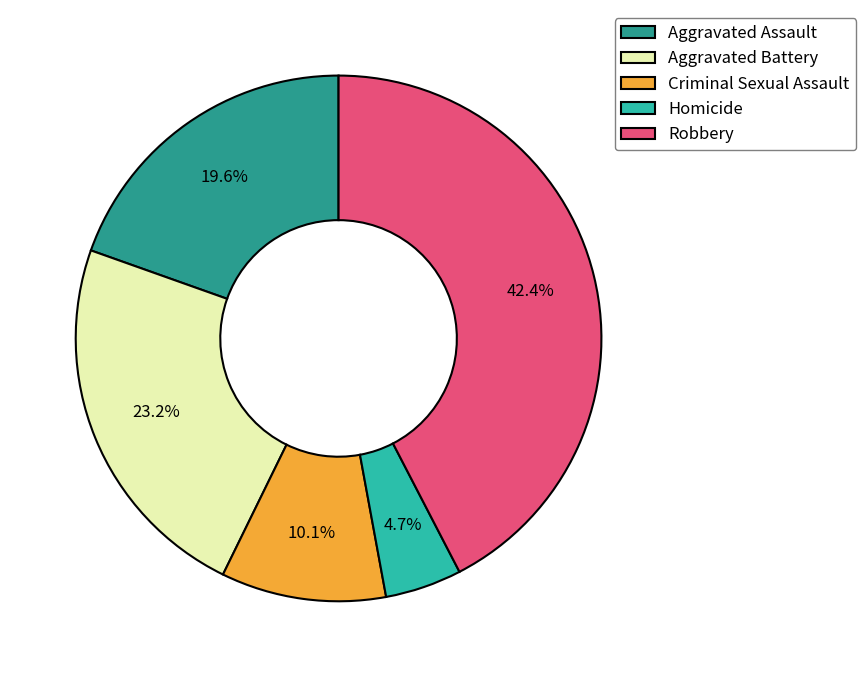

How much of the chart is everything except Aggravated Assault?

80.4%